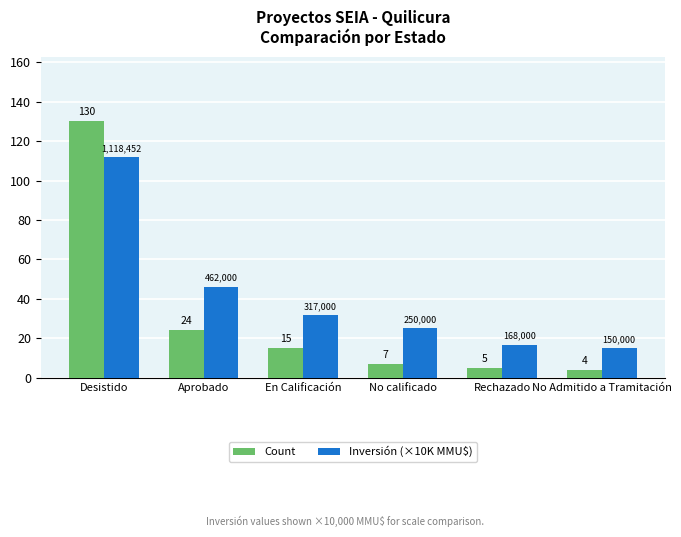

What is the difference between the Inversión (×10K MMU$) values at Rechazado and Aprobado?

29.4